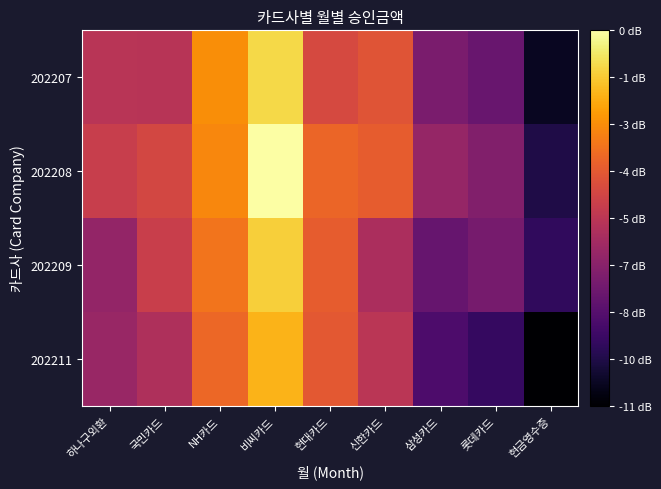

Reading left to right, list all the values displayed in this chart.

202207: 하나구외환=6.7	국민카드=6.7	NH카드=7.0	비씨카드=7.2	현대카드=6.8	신한카드=6.9	삼성카드=6.6	롯데카드=6.5	현금영수증=6.3
202208: 하나구외환=6.8	국민카드=6.8	NH카드=7.0	비씨카드=7.3	현대카드=6.9	신한카드=6.9	삼성카드=6.6	롯데카드=6.6	현금영수증=6.3
202209: 하나구외환=6.6	국민카드=6.8	NH카드=6.9	비씨카드=7.2	현대카드=6.9	신한카드=6.7	삼성카드=6.5	롯데카드=6.5	현금영수증=6.4
202211: 하나구외환=6.6	국민카드=6.7	NH카드=6.9	비씨카드=7.1	현대카드=6.9	신한카드=6.7	삼성카드=6.4	롯데카드=6.4	현금영수증=6.2